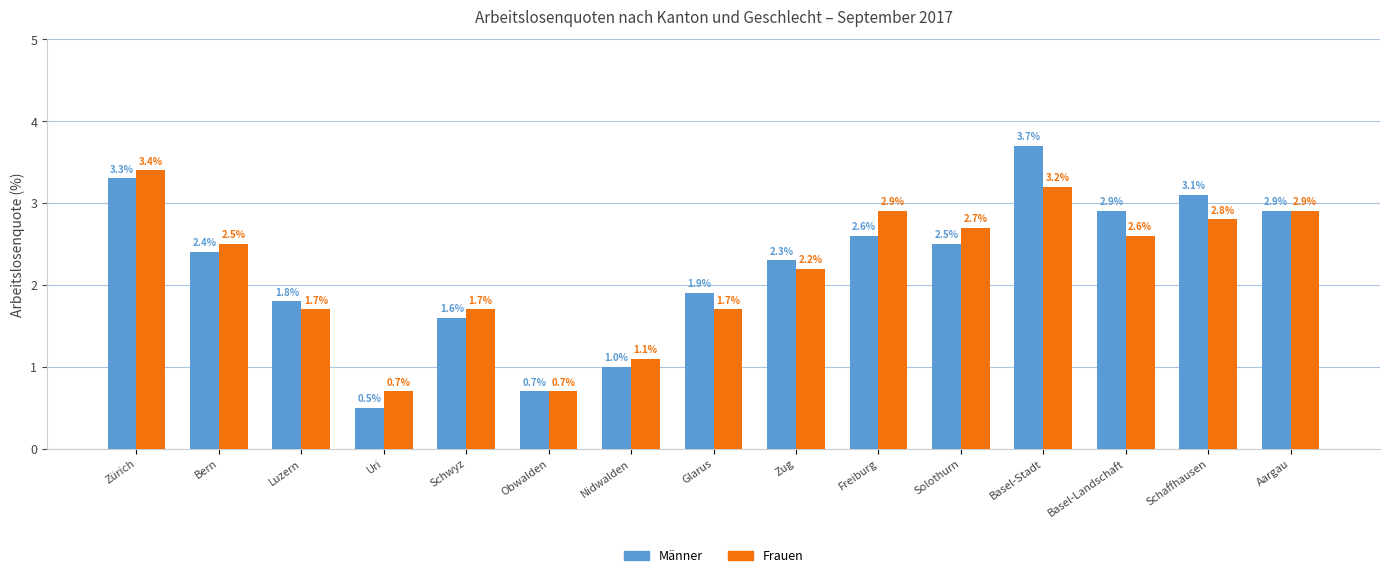

Reading left to right, list all the values displayed in this chart.

Männer: Zürich=3.3	Bern=2.4	Luzern=1.8	Uri=0.5	Schwyz=1.6	Obwalden=0.7	Nidwalden=1.0	Glarus=1.9	Zug=2.3	Freiburg=2.6	Solothurn=2.5	Basel-Stadt=3.7	Basel-Landschaft=2.9	Schaffhausen=3.1	Aargau=2.9
Frauen: Zürich=3.4	Bern=2.5	Luzern=1.7	Uri=0.7	Schwyz=1.7	Obwalden=0.7	Nidwalden=1.1	Glarus=1.7	Zug=2.2	Freiburg=2.9	Solothurn=2.7	Basel-Stadt=3.2	Basel-Landschaft=2.6	Schaffhausen=2.8	Aargau=2.9